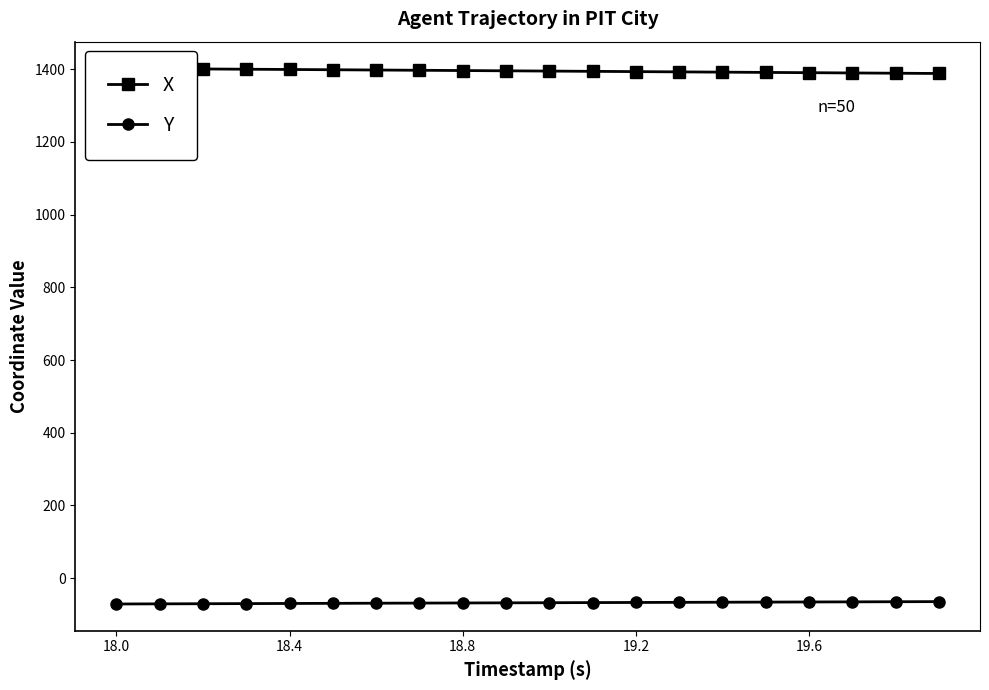

What is the highest value of the Y series?

-64.9